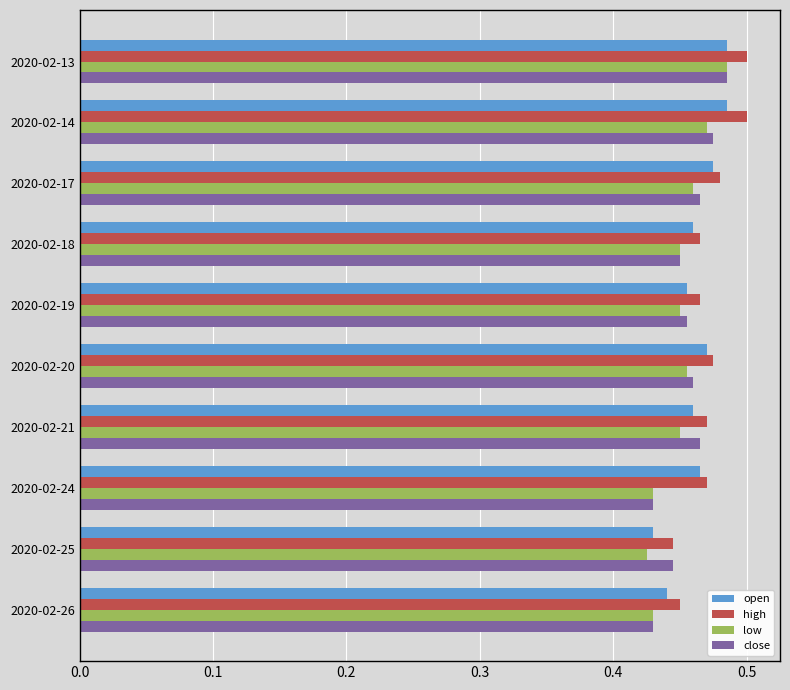

At how many categories does at least one series exceed 0?

10